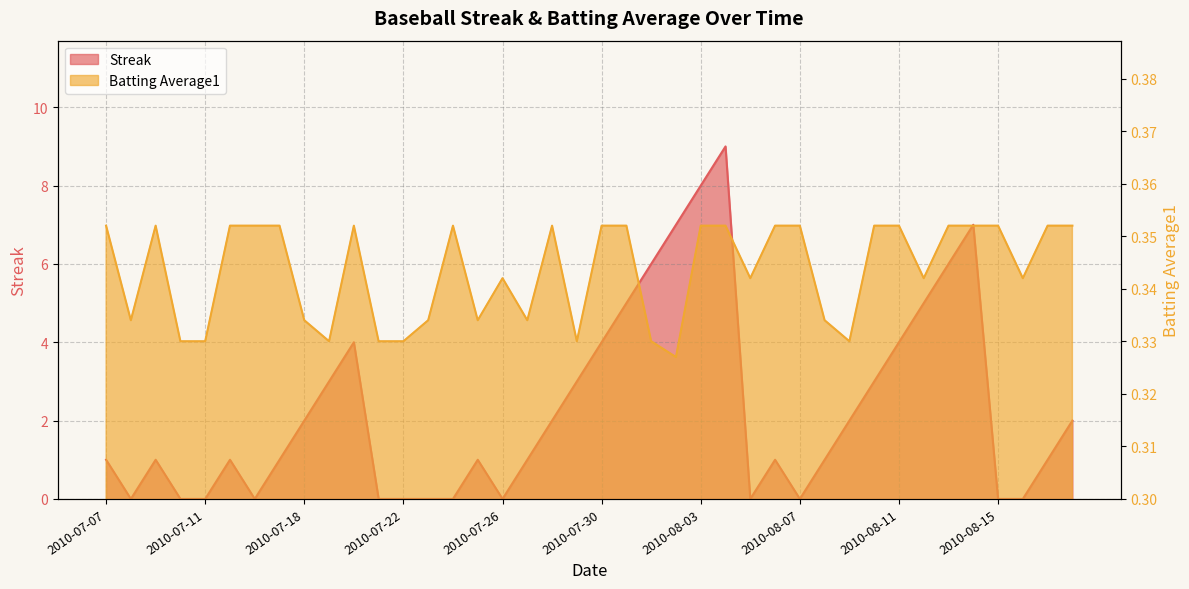

Rank the series by their average value, from lowest to highest.

Batting Average1, Streak